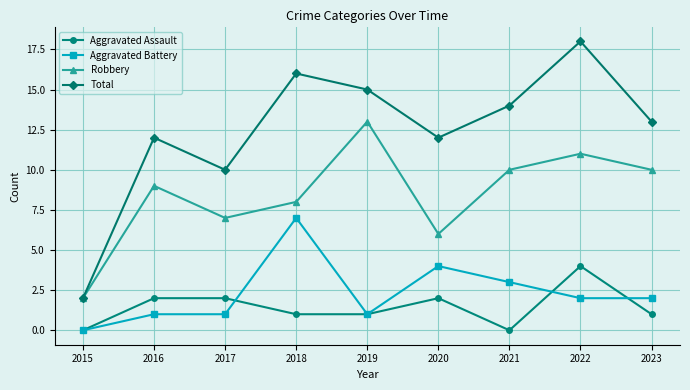

How many lines are shown in the chart?

4